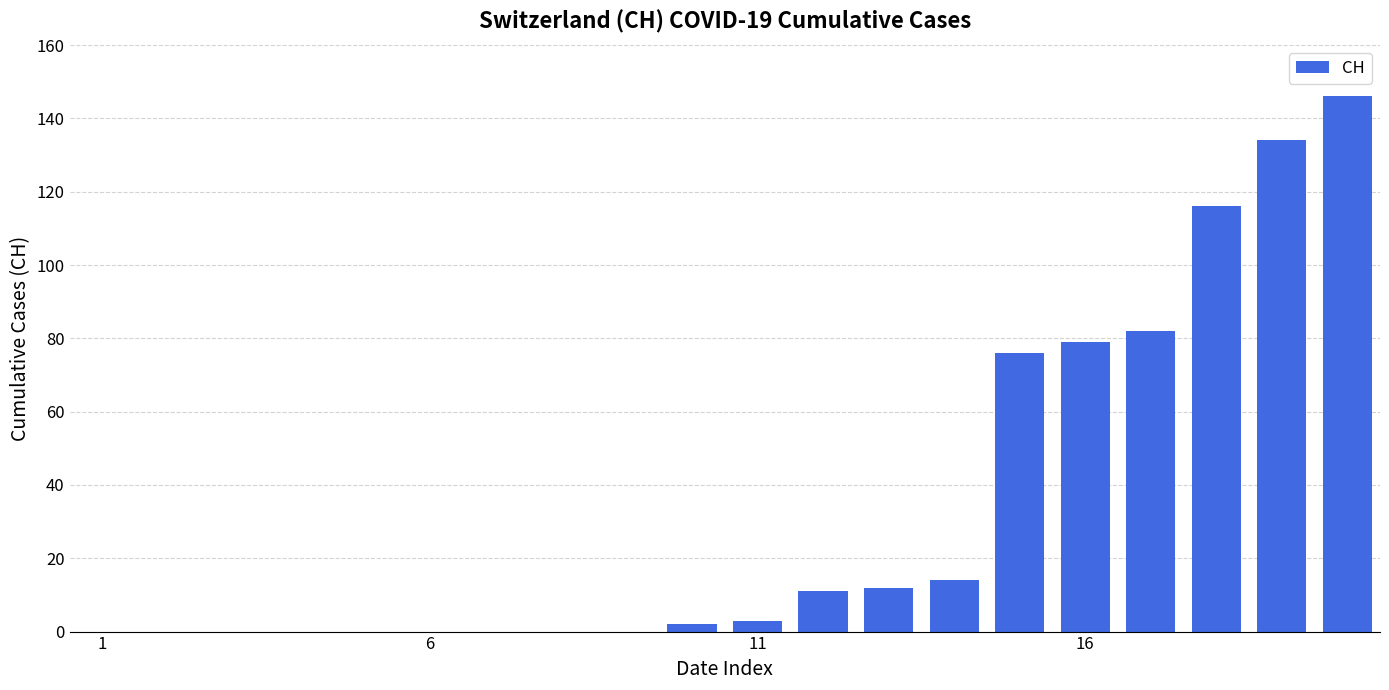

What is the greatest value displayed?

146